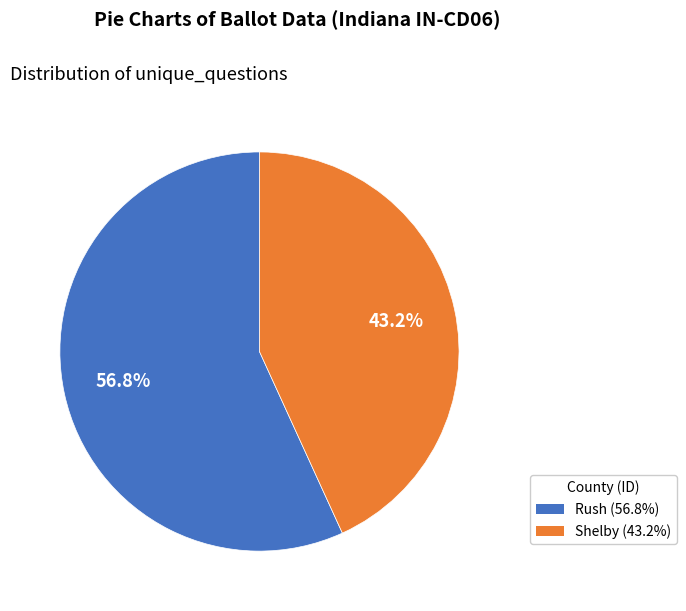

Is there any slice that represents more than half of the pie?

Yes